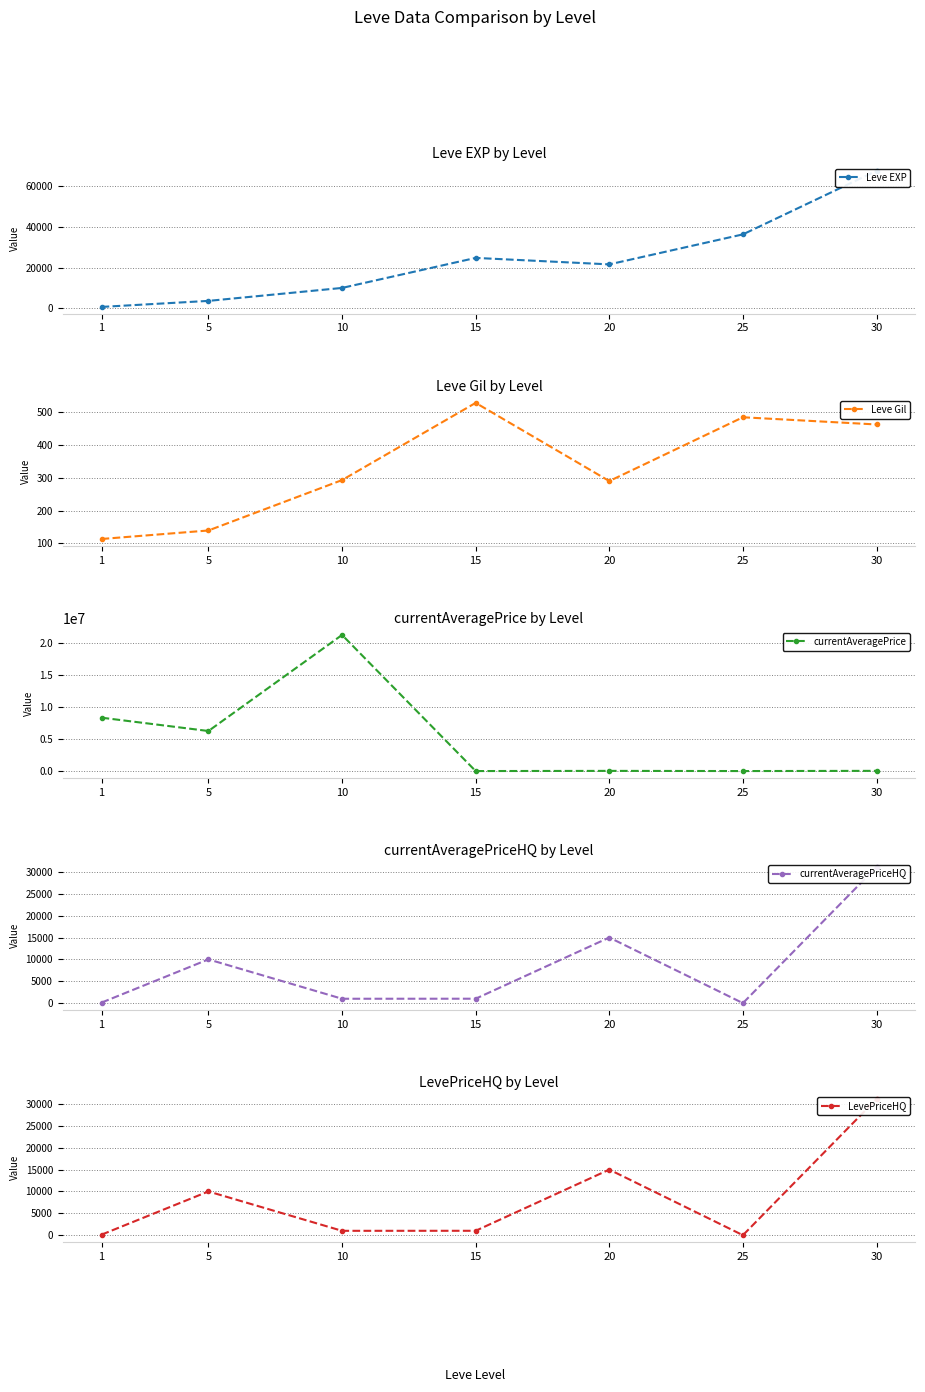

Count the number of data series in this chart.

5